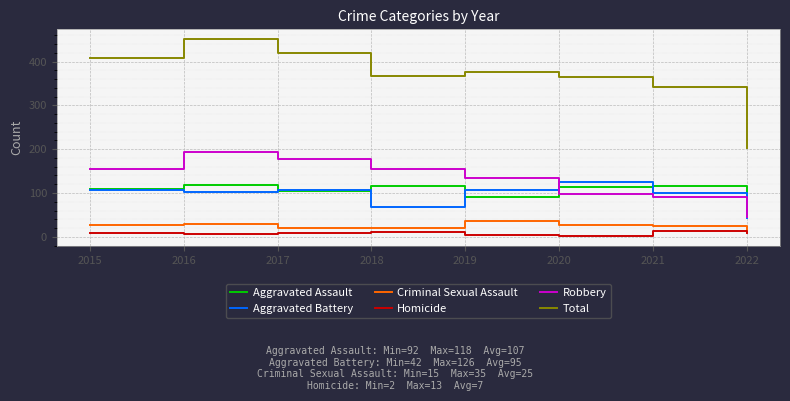

Between which two adjacent categories do Aggravated Assault and Robbery first intersect?

2019 and 2020